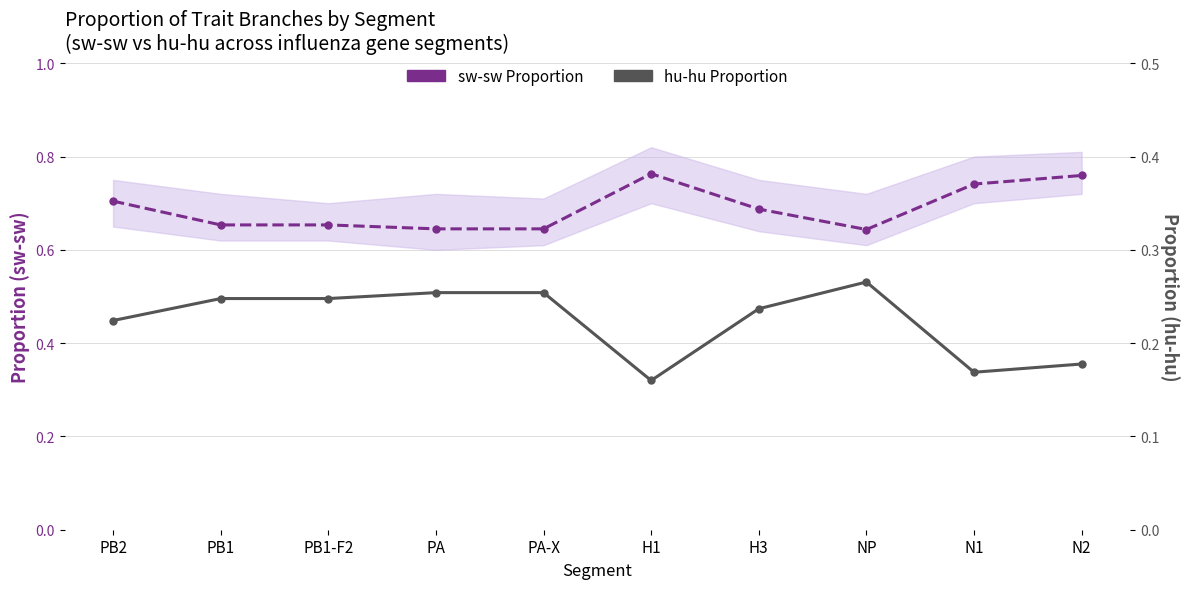

What is the difference between the maximum and minimum values in the hu-hu Proportion series?

0.1